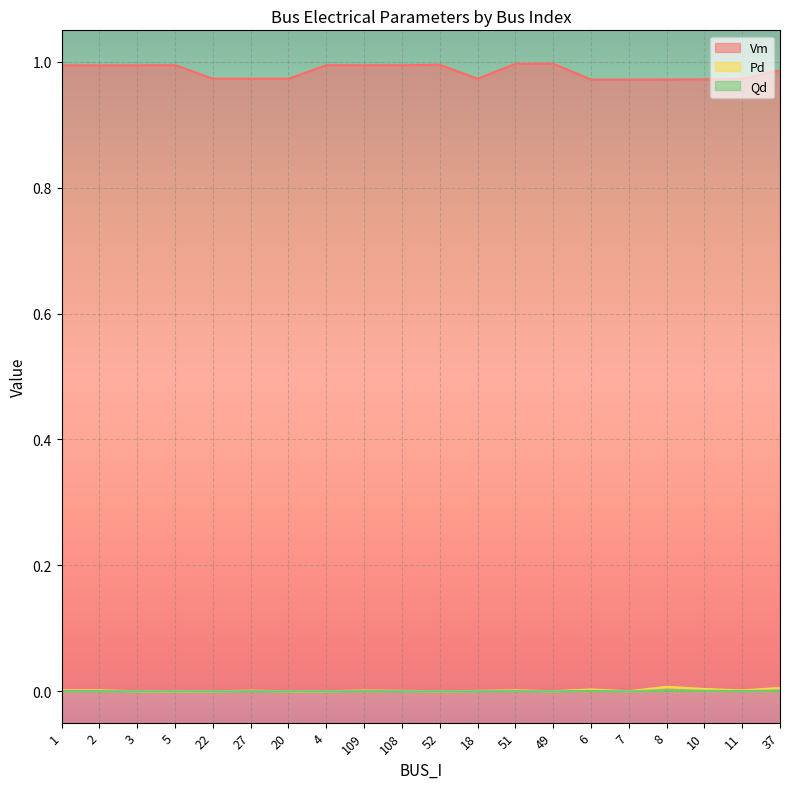

Reading left to right, what are all the values shown in this chart?

Vm: 1=1.0	2=1.0	3=1.0	5=1.0	22=1.0	27=1.0	20=1.0	4=1.0	109=1.0	108=1.0	52=1.0	18=1.0	51=1.0	49=1.0	6=1.0	7=1.0	8=1.0	10=1.0	11=1.0	37=1.0
Pd: 1=0.0	2=0.0	3=0.0	5=0.0	22=0.0	27=0.0	20=0.0	4=0.0	109=0.0	108=0.0	52=0.0	18=0.0	51=0.0	49=0.0	6=0.0	7=0.0	8=0.0	10=0.0	11=0.0	37=0.0
Qd: 1=0.0	2=0.0	3=0.0	5=0.0	22=0.0	27=0.0	20=0.0	4=0.0	109=0.0	108=0.0	52=0.0	18=0.0	51=0.0	49=0.0	6=0.0	7=0.0	8=0.0	10=0.0	11=0.0	37=0.0